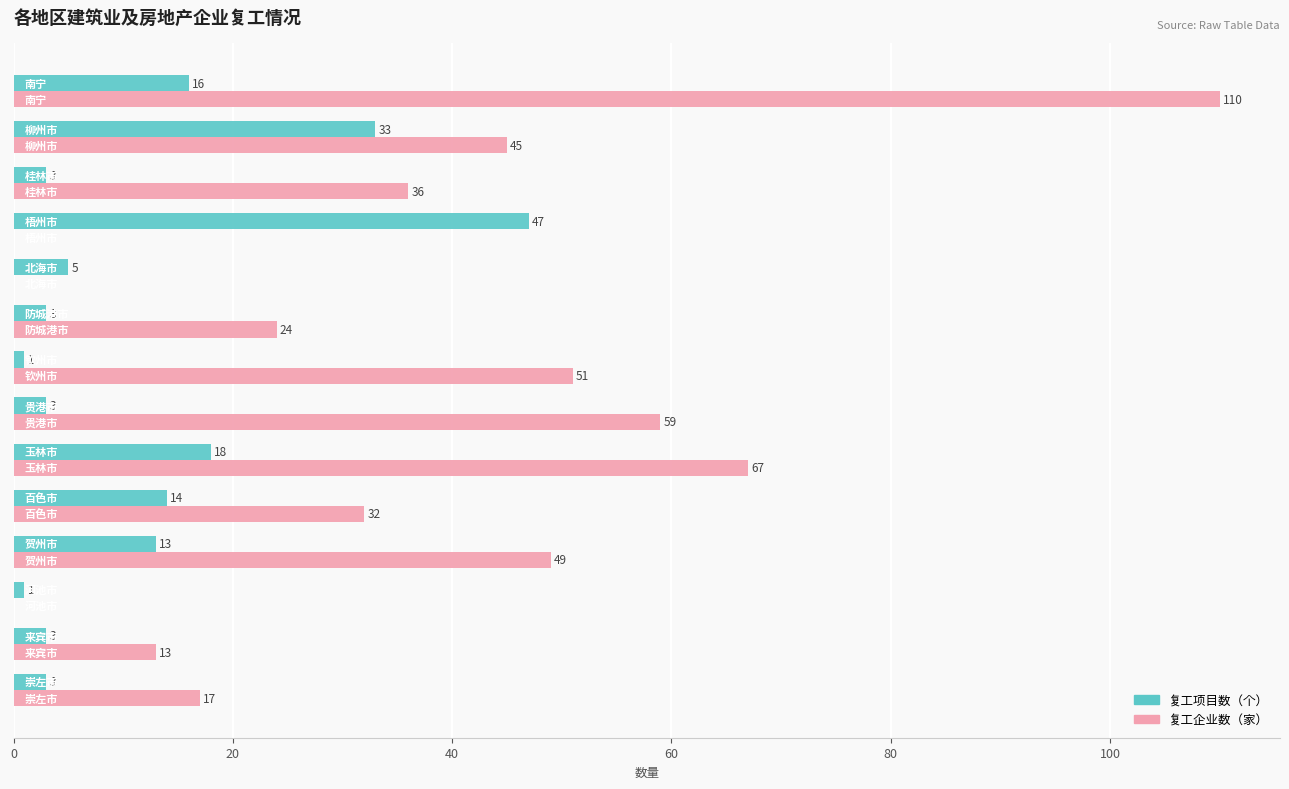

Which series has the largest total across all categories?

复工企业数（家）